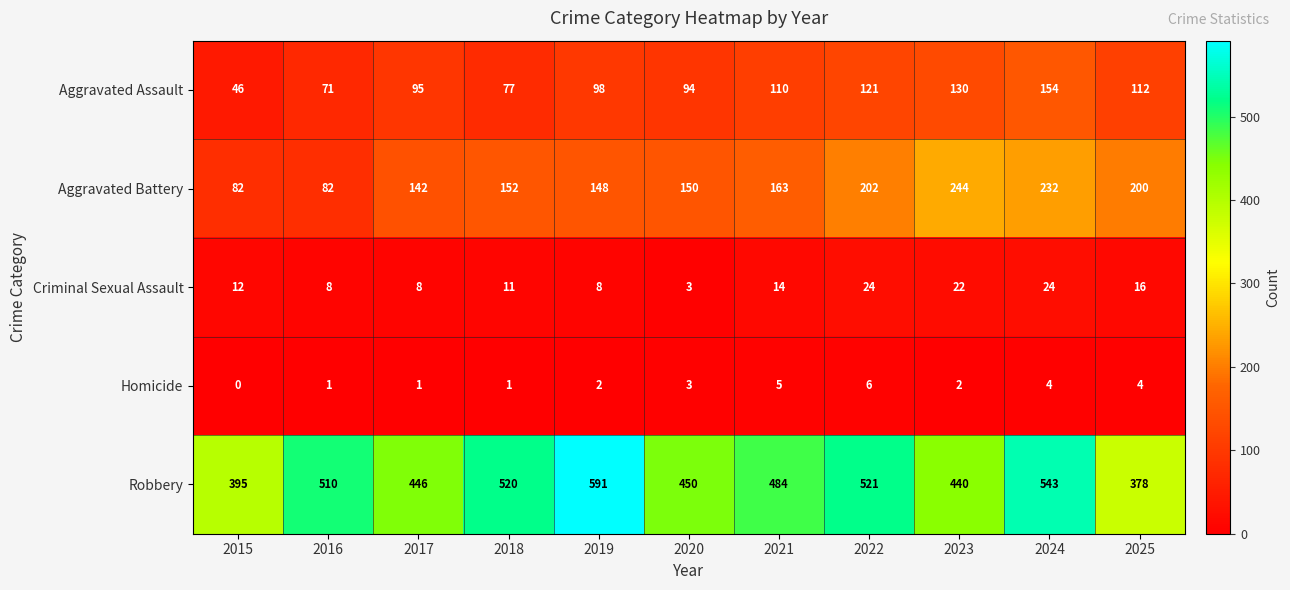

True or false: Aggravated Assault has a value of 166 at 2019.

False